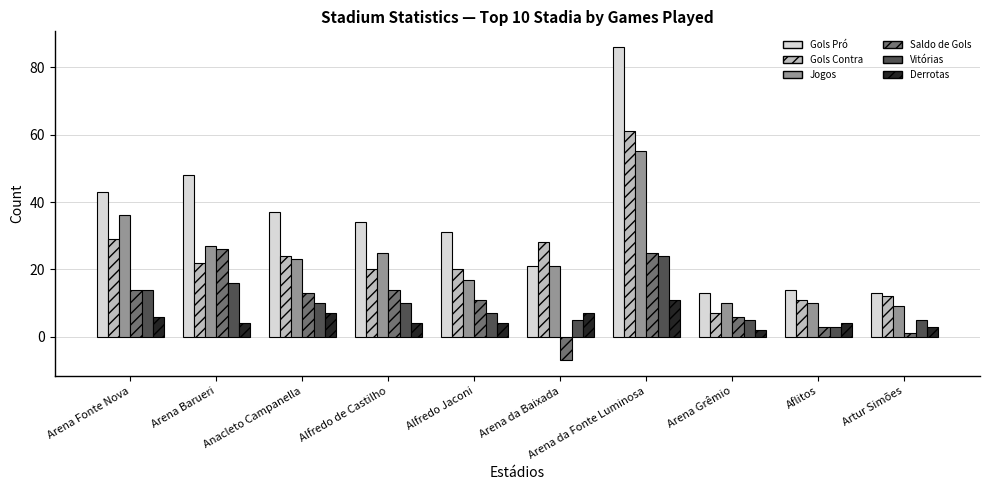

What is the average value of the Jogos series?

23